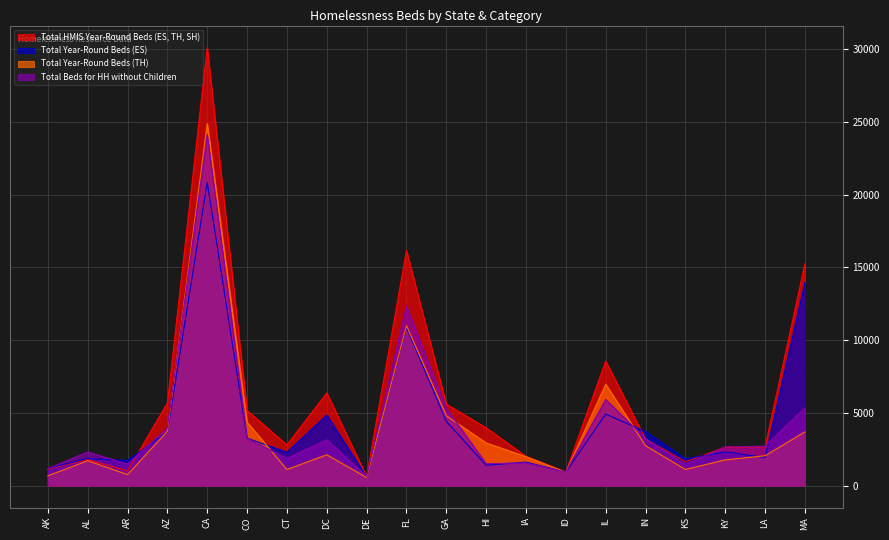

At which label is Total HMIS Year-Round Beds (ES, TH, SH) closest to 15373?

MA